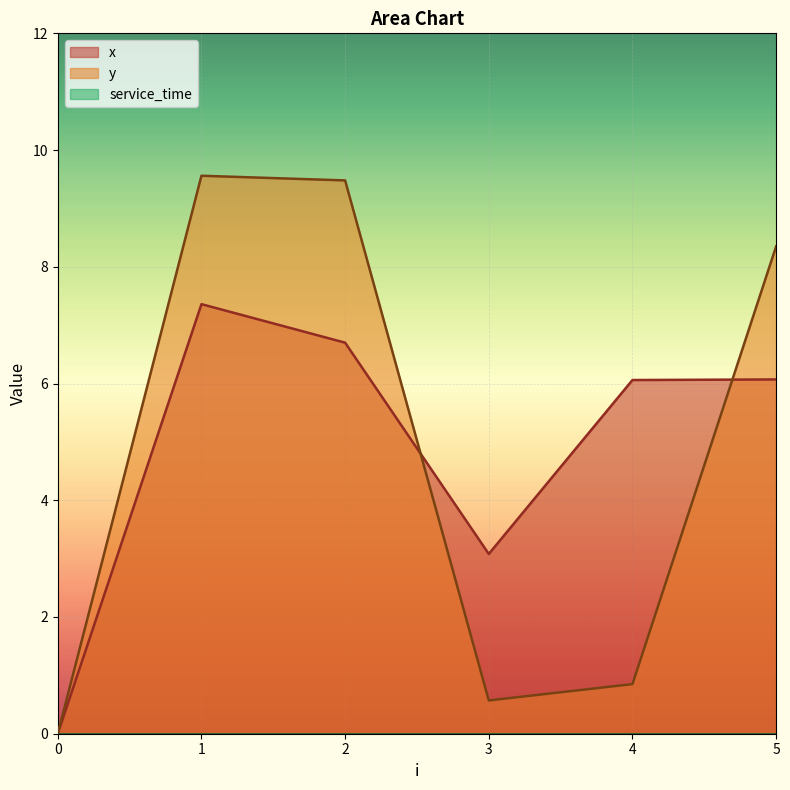

At which category is the sum across all series the highest?

1